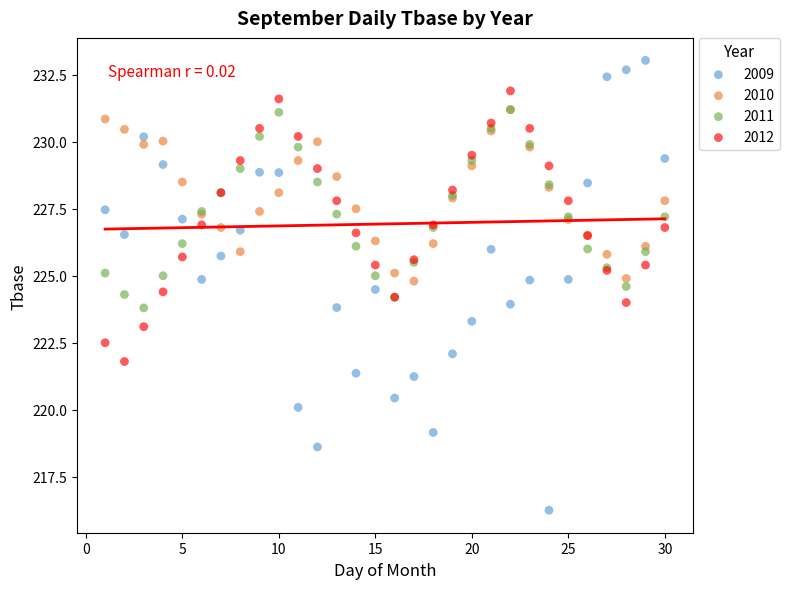

Which series reaches the minimum Y coordinate?

2009